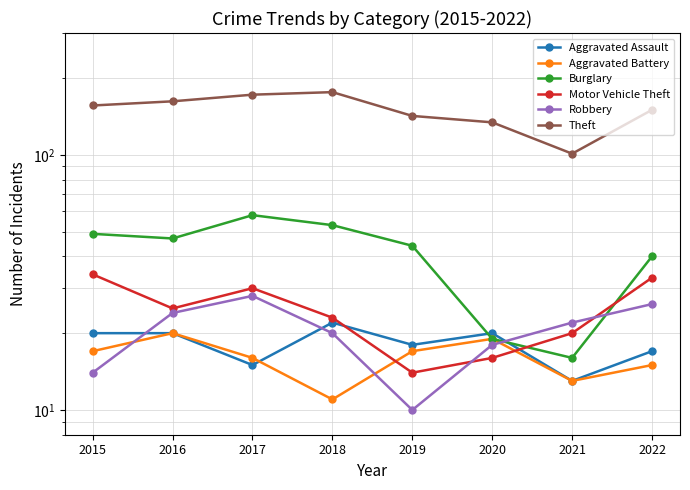

The value of Theft at 2017 is 113. True or false?

False